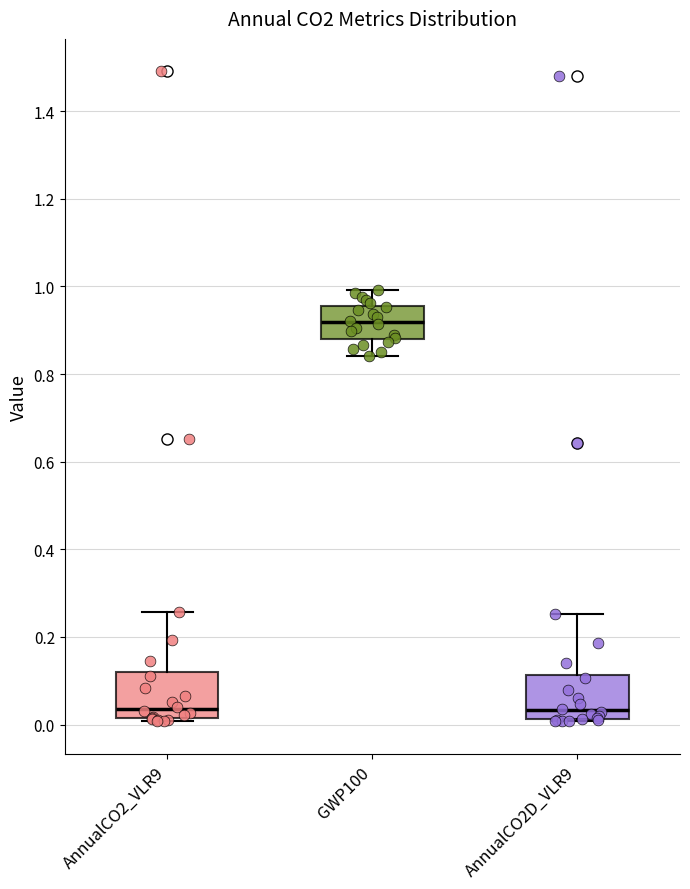

Reading left to right, read every box against the y-axis: the position of its median line, the range the box covers, and the ends of its whiskers. The values are not printed on the chart, so give them approximately, as read against the axis.

AnnualCO2_VLR9: median 0.04, box 0.02 to 0.12, whiskers 0.00 to 0.26
GWP100: median 0.92, box 0.88 to 0.96, whiskers 0.84 to 1.00
AnnualCO2D_VLR9: median 0.04, box 0.02 to 0.12, whiskers 0.00 to 0.26